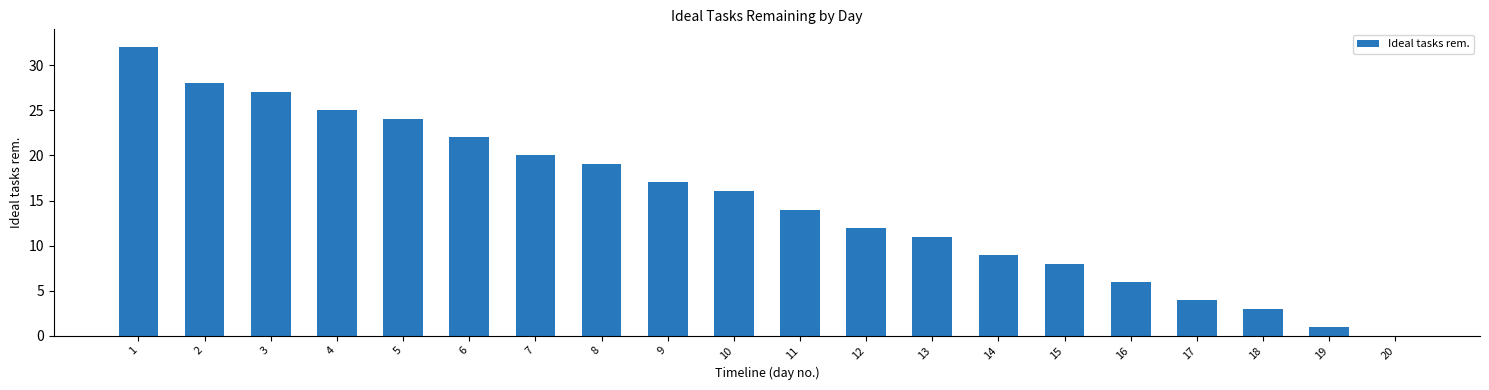

What is the ratio of the value at 4 to the value at 15?

3.1